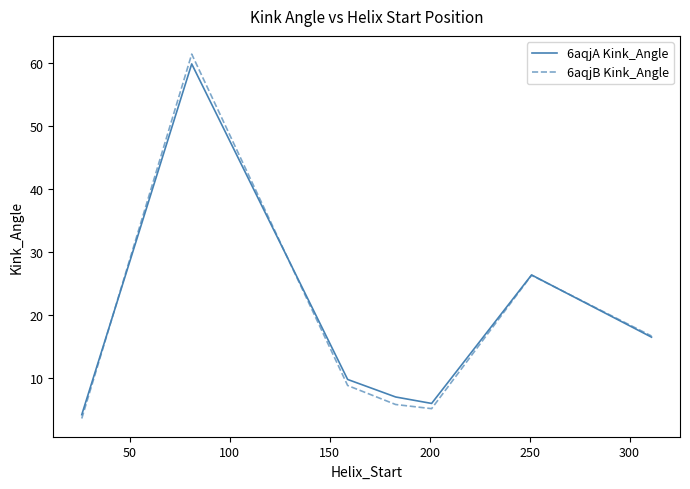

Rank the series by their maximum value, from highest to lowest.

6aqjB Kink_Angle, 6aqjA Kink_Angle